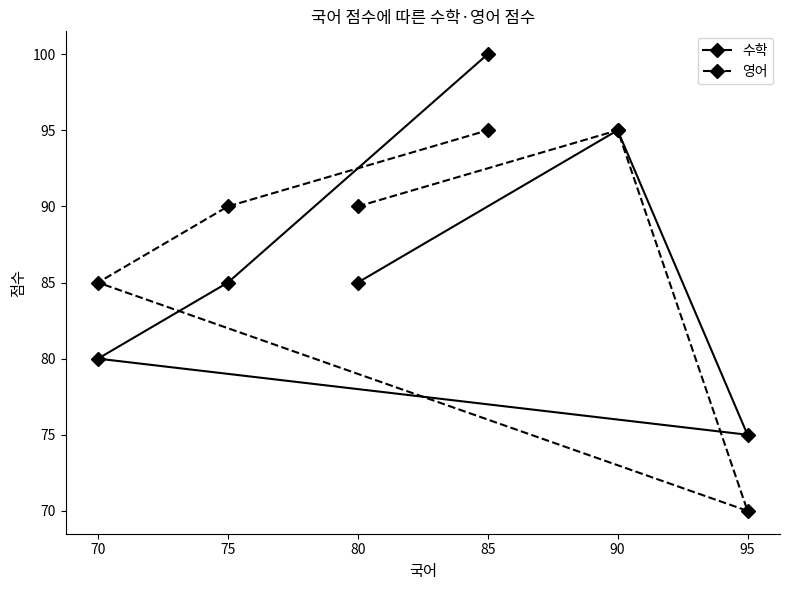

Which label corresponds to the smallest value in the chart?

95